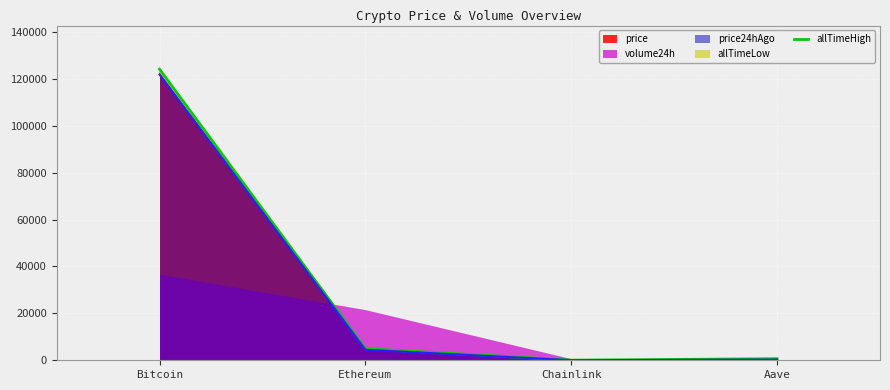

At which label is the value closest to 62090?

Ethereum